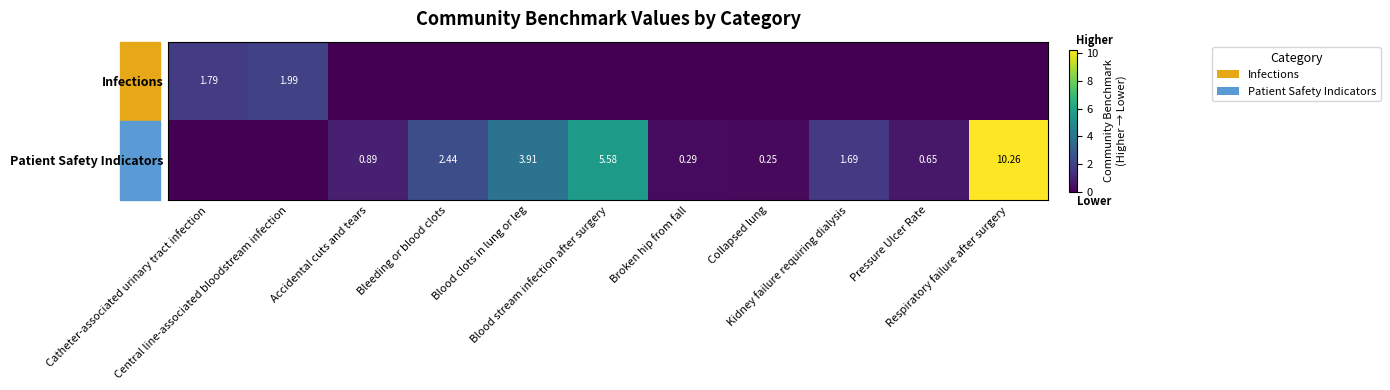

Rank the categories by Patient Safety Indicators value from lowest to highest.

Catheter-associated urinary tract infection, Central line-associated bloodstream infection, Collapsed lung, Broken hip from fall, Pressure Ulcer Rate, Accidental cuts and tears, Kidney failure requiring dialysis, Bleeding or blood clots, Blood clots in lung or leg, Blood stream infection after surgery, Respiratory failure after surgery